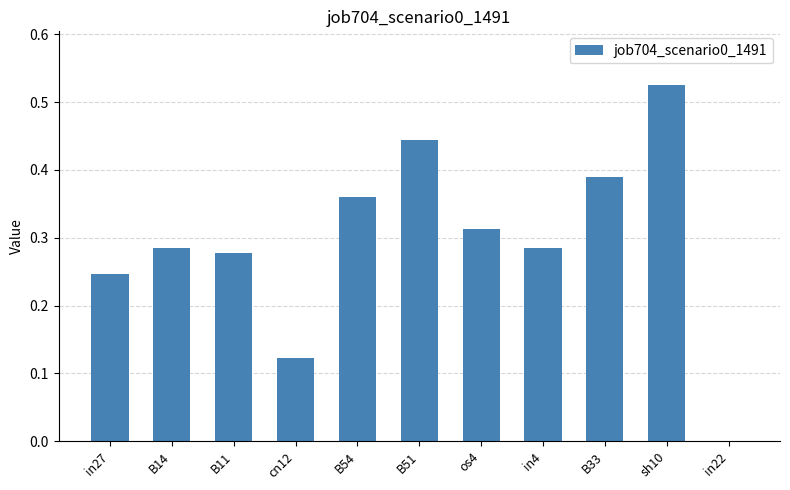

What is the change in value from B11 to in22?

-0.3